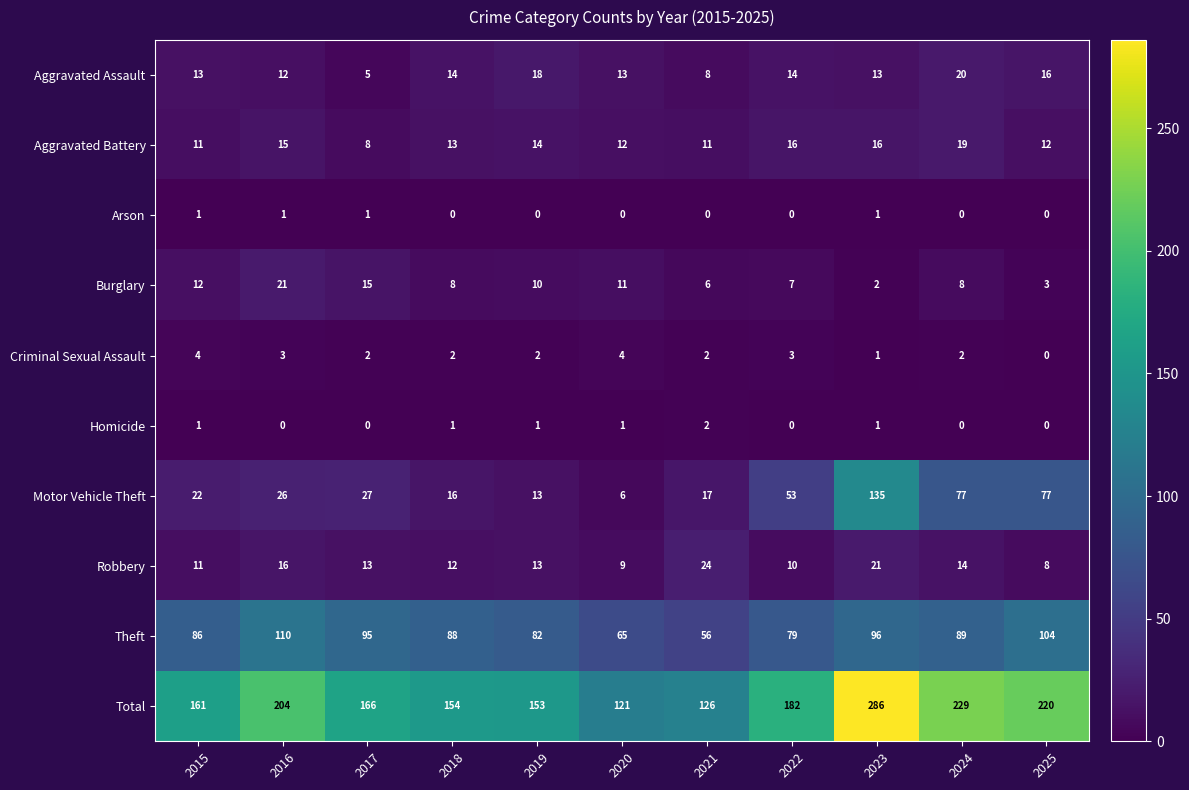

What is the difference between the maximum and minimum values in the Robbery series?

16